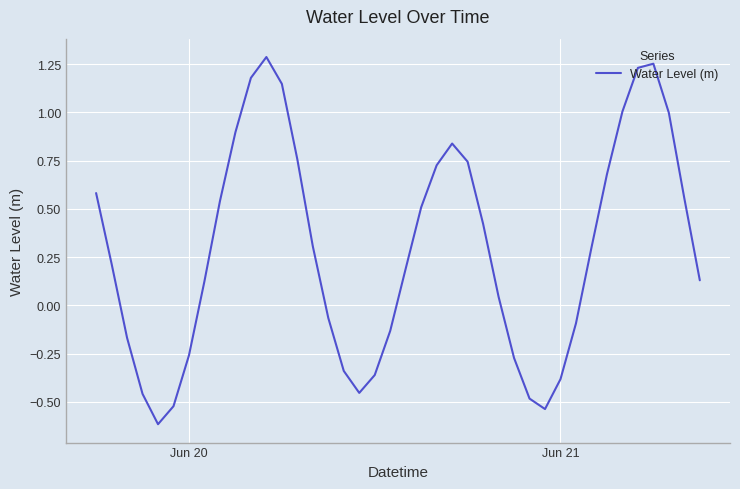

What is the smallest value displayed?

-0.6